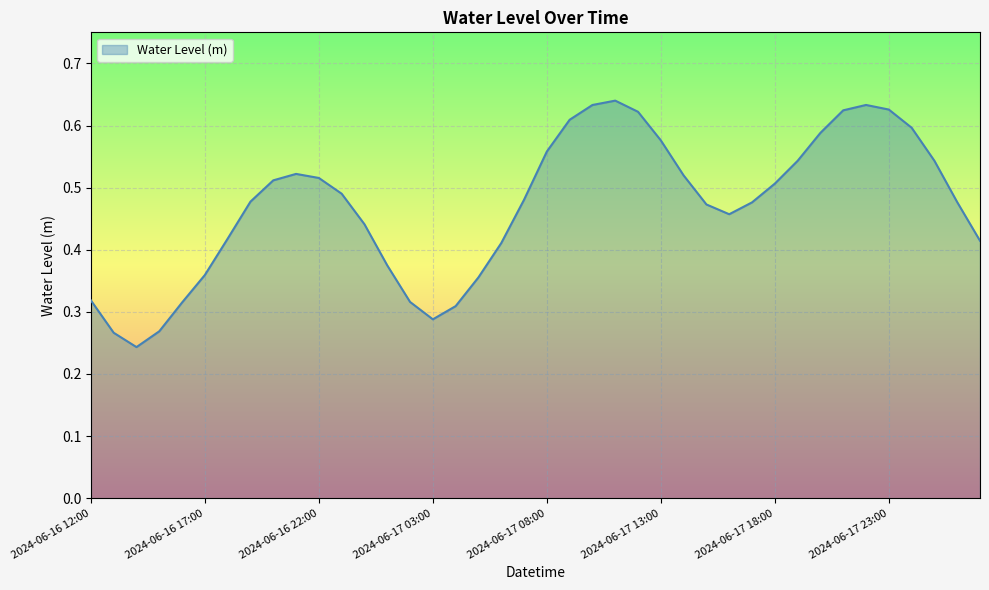

What is the label of the 38th point from the left?

2024-06-18 01:00